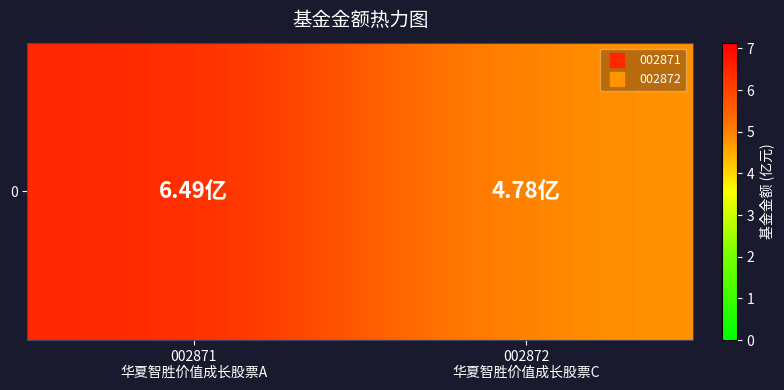

What is the approximate value at 002872
华夏智胜价值成长股票C?

4.8